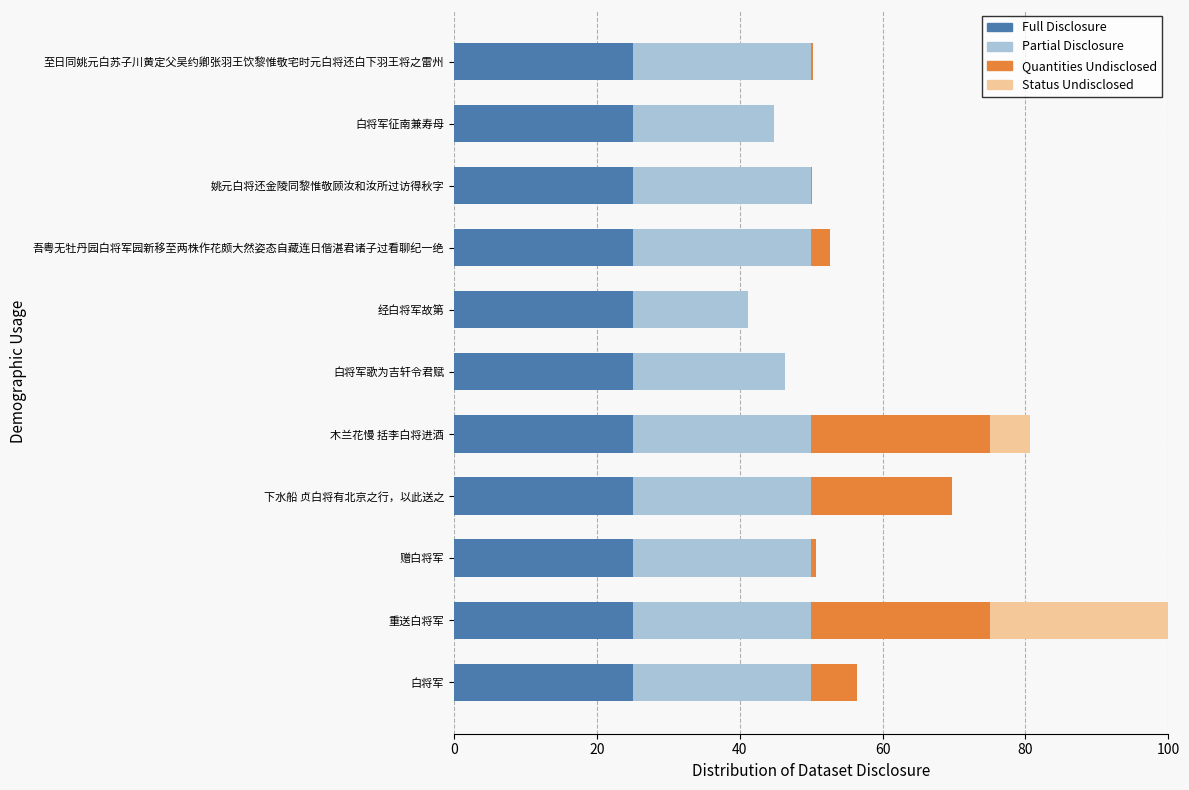

What is the highest value of the Full Disclosure series?

25.0